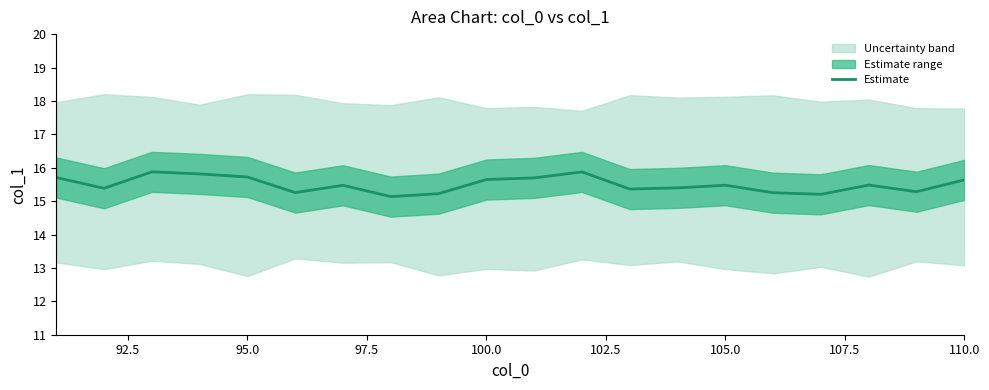

The Estimate series shows 7.9 at 105.0. True or false?

False